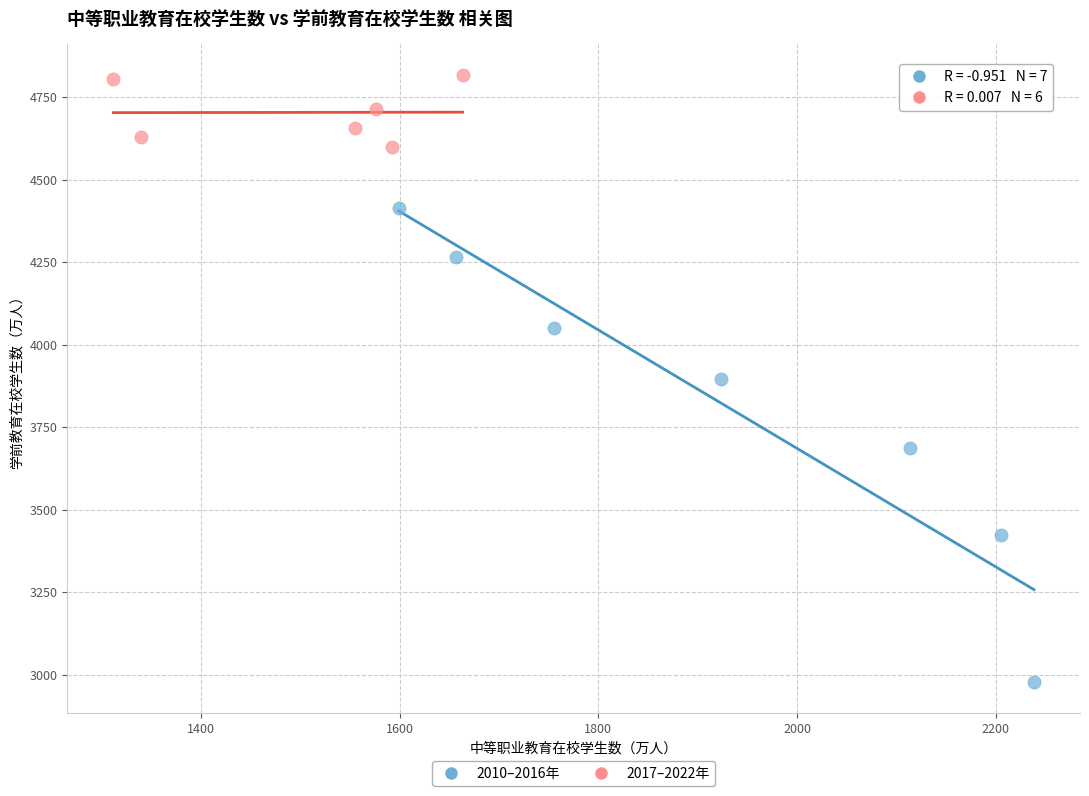

Which series has the largest Y range (max minus min)?

2010–2016年